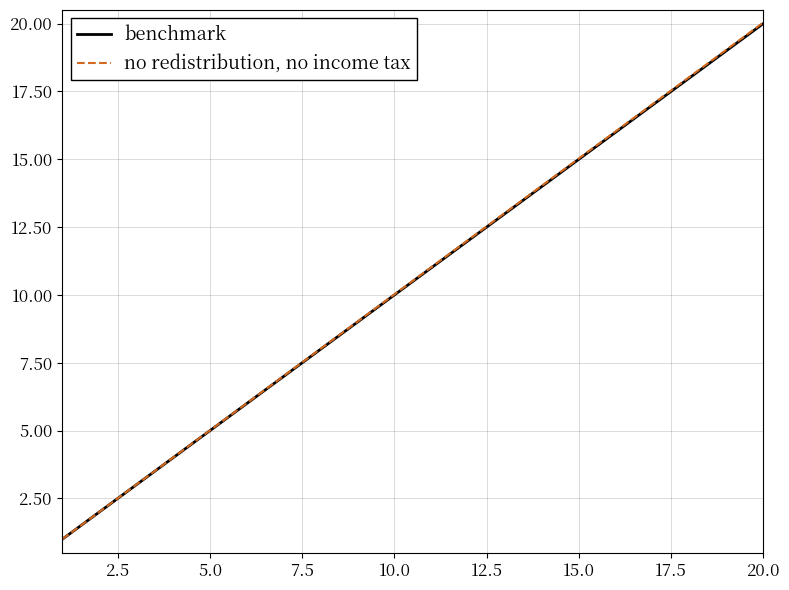

Which series has the widest spread of values?

no redistribution, no income tax